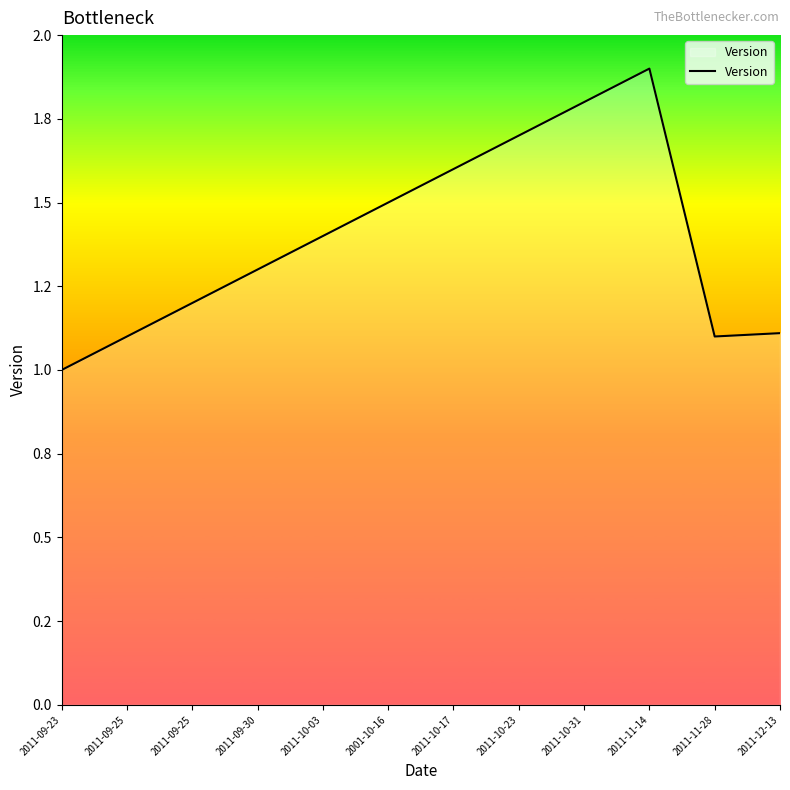

Is this an area chart (filled region under the line)?

Yes